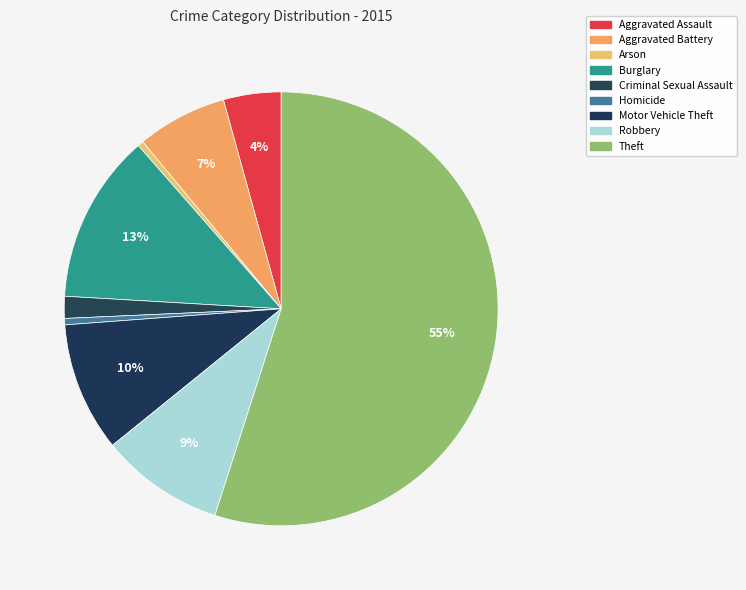

To the nearest percent, what is the difference between the largest and smallest slice percentages?

55%